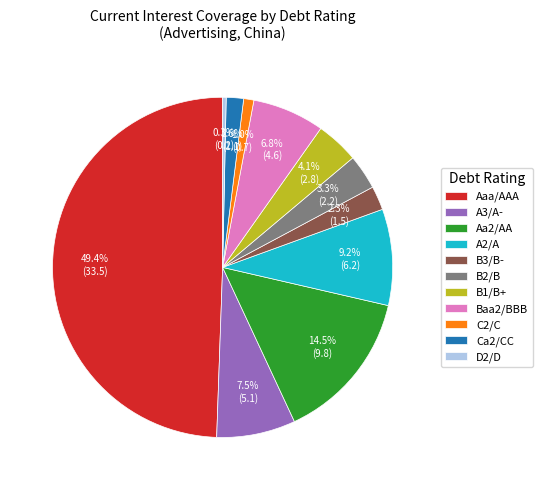

To the nearest percent, what is the difference between the B2/B and Baa2/BBB slice percentages?

4%